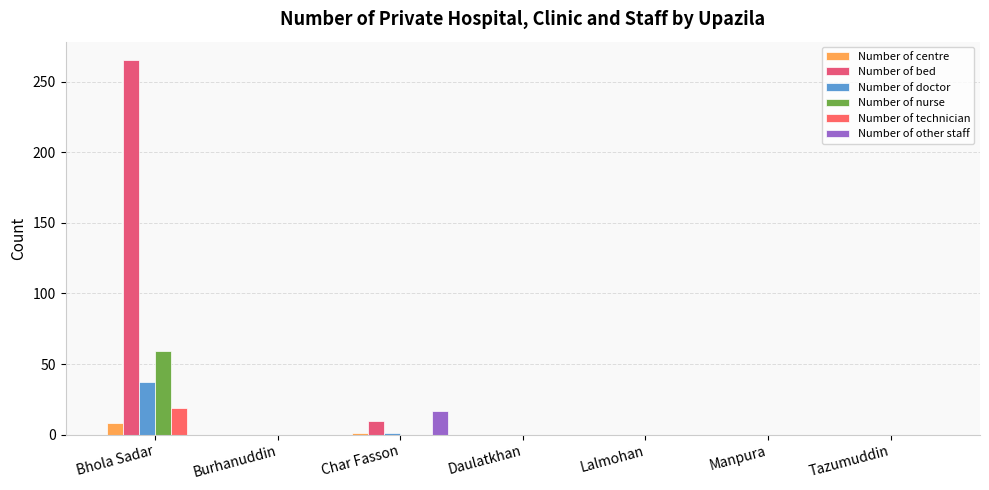

Reading left to right, list all the values displayed in this chart.

Number of centre: Bhola Sadar=8	Burhanuddin=0	Char Fasson=1	Daulatkhan=0	Lalmohan=0	Manpura=0	Tazumuddin=0
Number of bed: Bhola Sadar=265	Burhanuddin=0	Char Fasson=10	Daulatkhan=0	Lalmohan=0	Manpura=0	Tazumuddin=0
Number of doctor: Bhola Sadar=37	Burhanuddin=0	Char Fasson=1	Daulatkhan=0	Lalmohan=0	Manpura=0	Tazumuddin=0
Number of nurse: Bhola Sadar=59	Burhanuddin=0	Char Fasson=0	Daulatkhan=0	Lalmohan=0	Manpura=0	Tazumuddin=0
Number of technician: Bhola Sadar=19	Burhanuddin=0	Char Fasson=0	Daulatkhan=0	Lalmohan=0	Manpura=0	Tazumuddin=0
Number of other staff: Bhola Sadar=0	Burhanuddin=0	Char Fasson=17	Daulatkhan=0	Lalmohan=0	Manpura=0	Tazumuddin=0